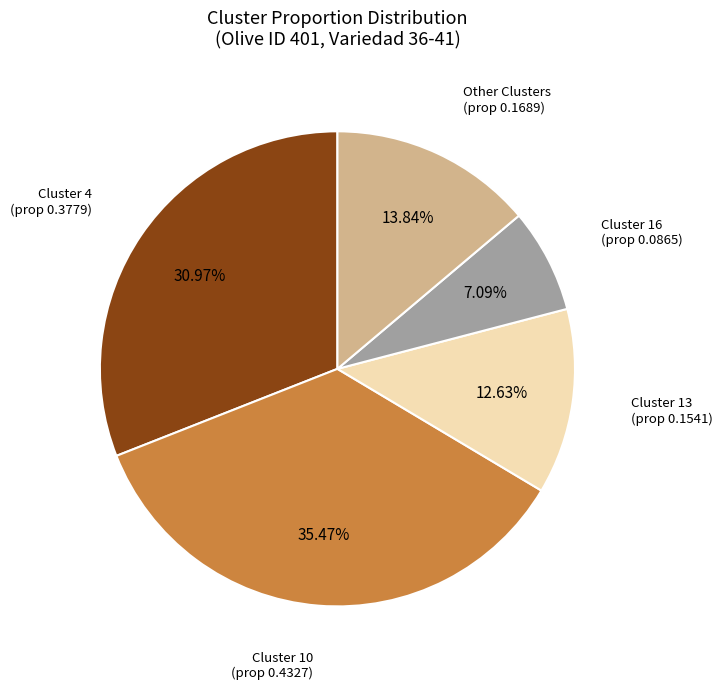

What is the largest slice in the pie chart?

Cluster 10 (prop 0.4327)